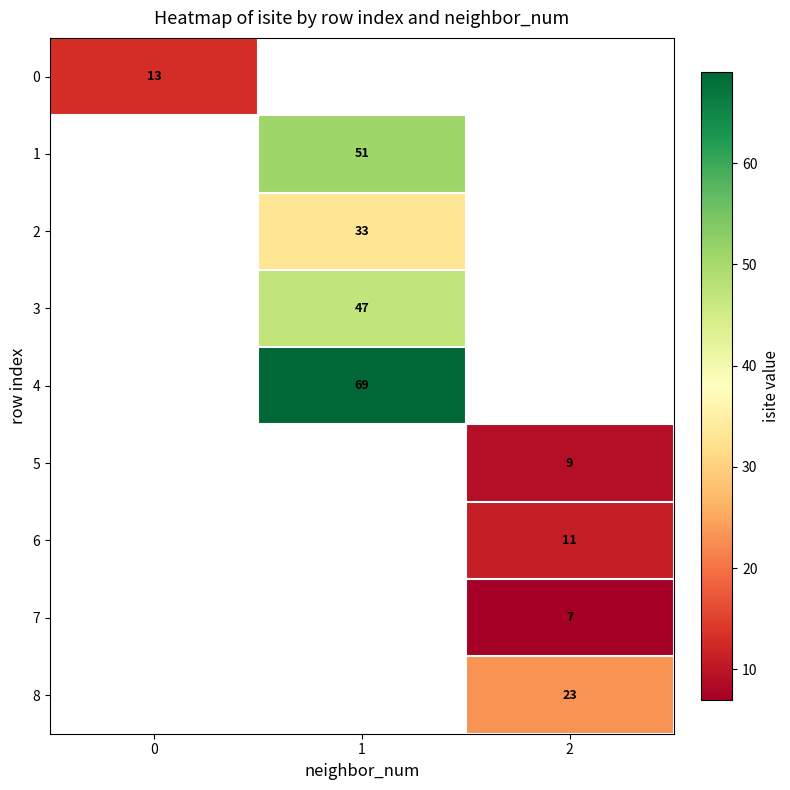

The value of 3 at 1 is 67. True or false?

False